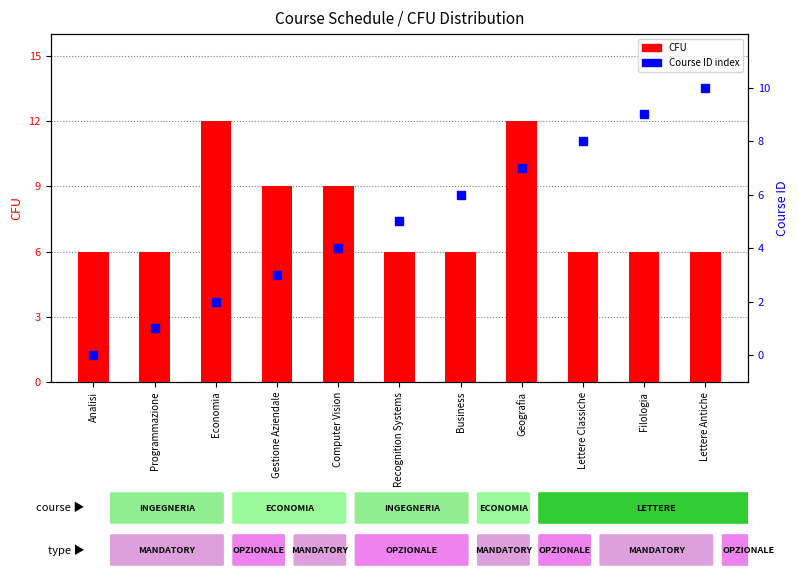

Reading left to right, extract all data points from this chart.

CFU: Analisi=6	Programmazione=6	Economia=12	Gestione Aziendale=9	Computer Vision=9	Recognition Systems=6	Business=6	Geografia=12	Lettere Classiche=6	Filologia=6	Lettere Antiche=6
Course ID: Analisi=0	Programmazione=1	Economia=2	Gestione Aziendale=3	Computer Vision=4	Recognition Systems=5	Business=6	Geografia=7	Lettere Classiche=8	Filologia=9	Lettere Antiche=10